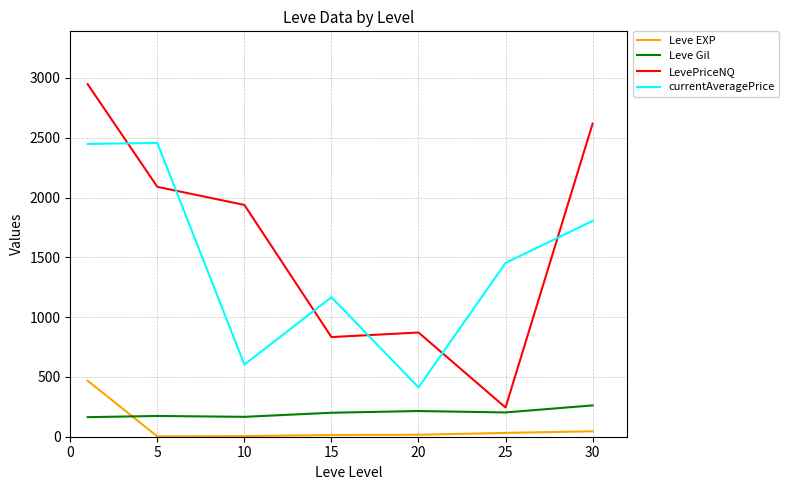

Which series has the largest total across all categories?

LevePriceNQ